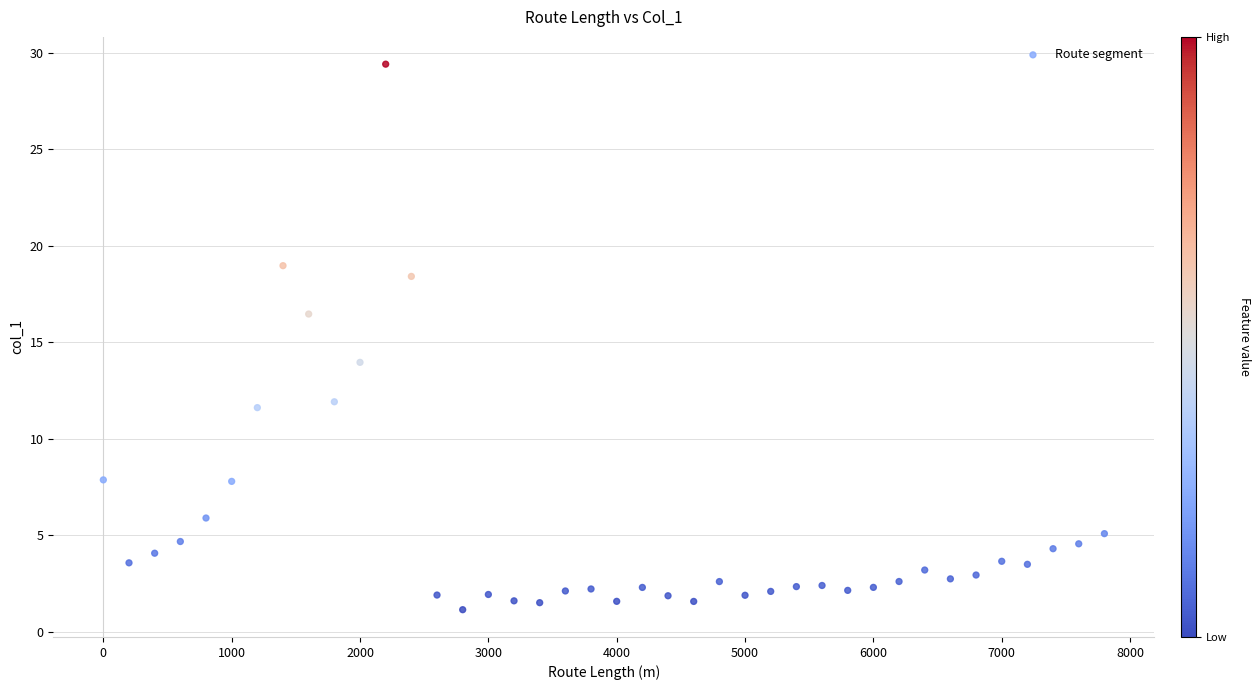

What Y value in the scatter plot is closest to 15?

14.0